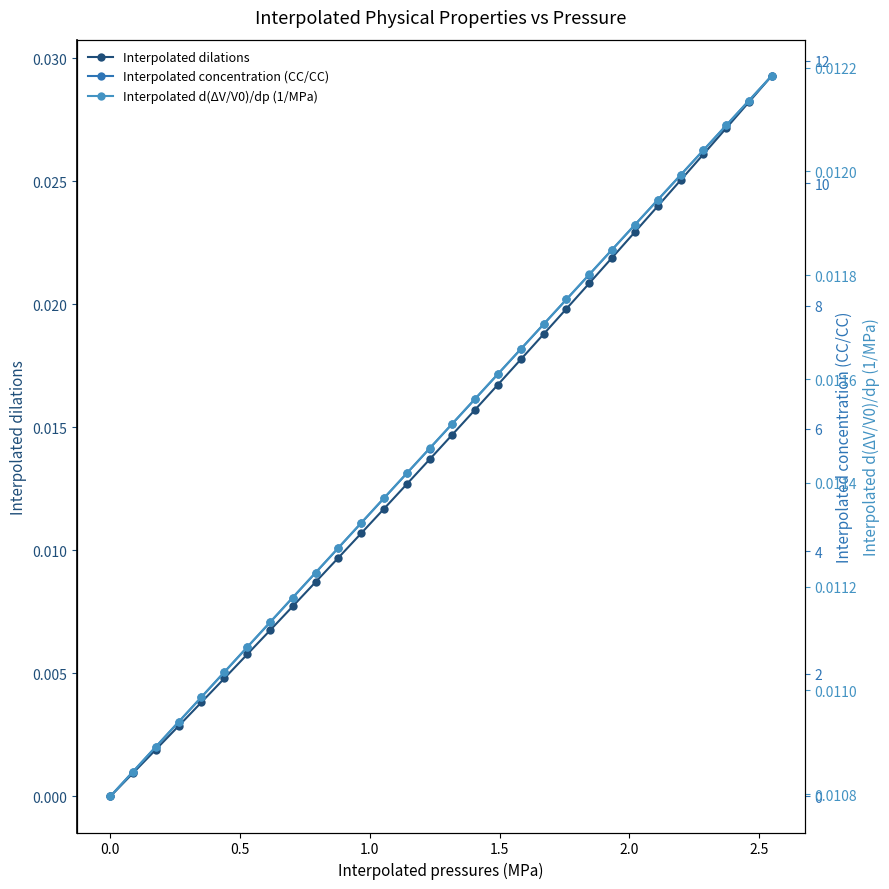

True or false: Interpolated concentration (CC/CC) and Interpolated dilations intersect in this chart.

False